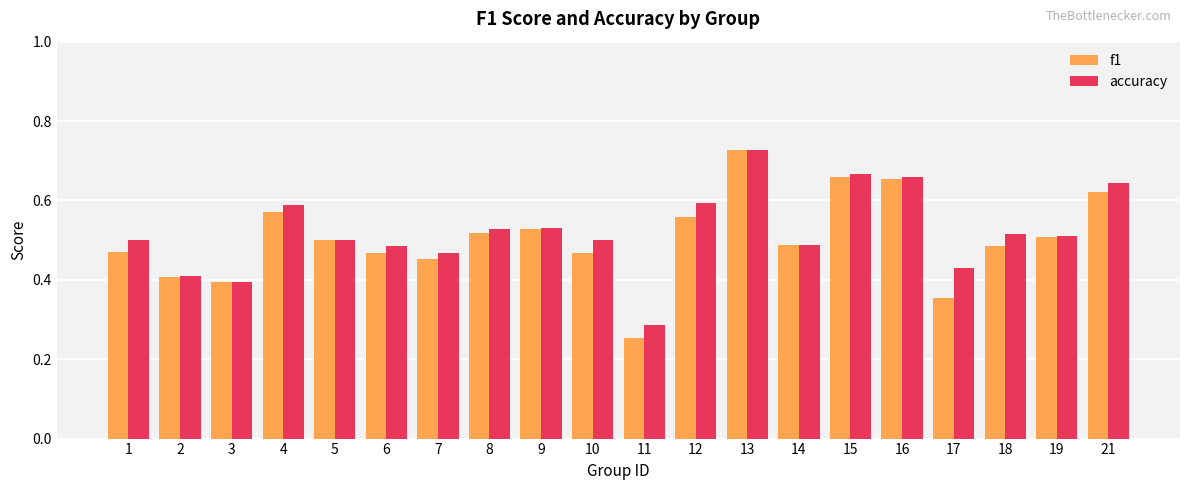

Which series has the widest spread of values?

f1